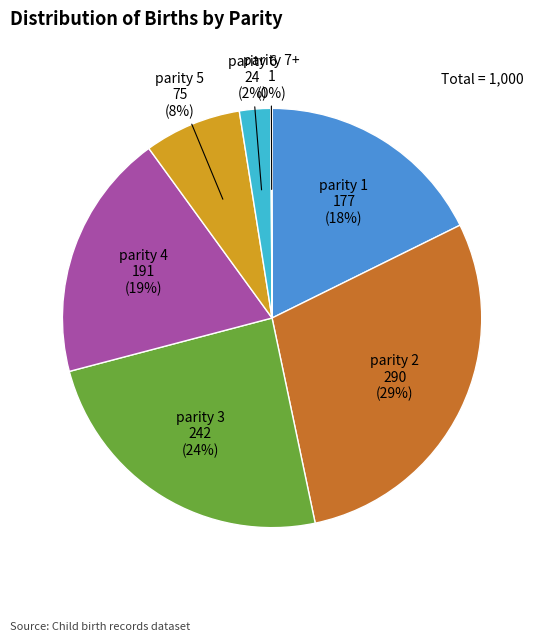

Is there a majority slice in this chart?

No